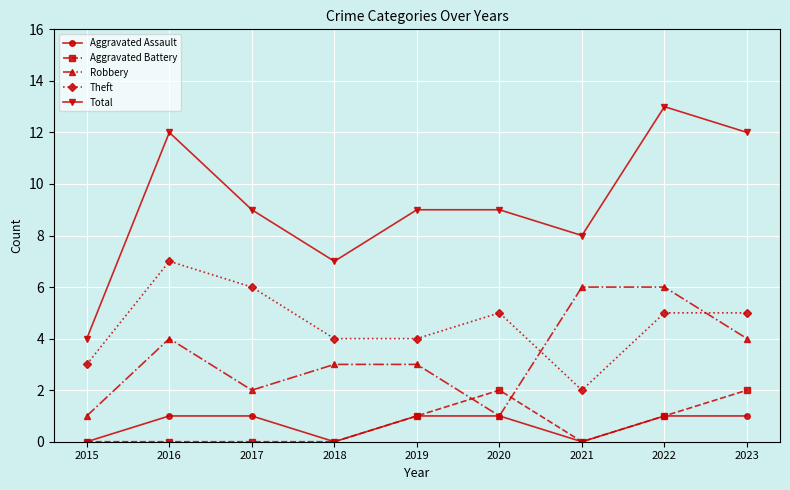

True or false: Robbery and Aggravated Battery cross at least once.

True